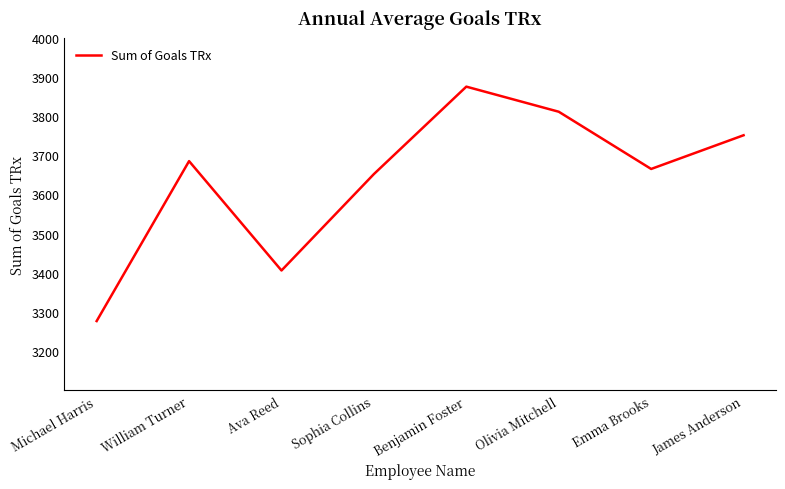

Which category has the lowest value across all series?

Michael Harris